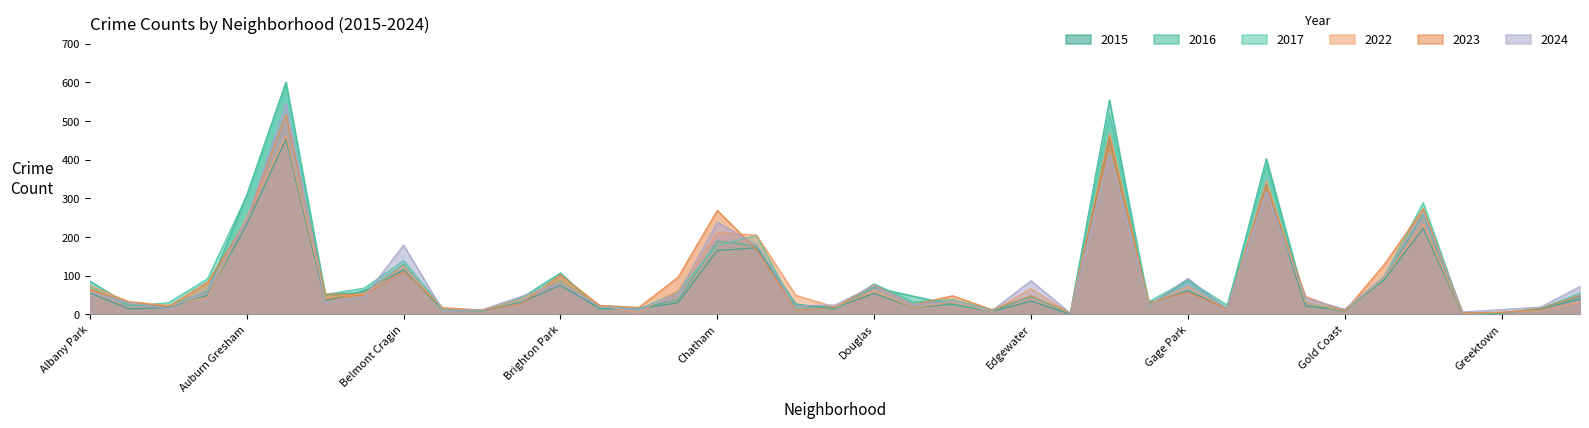

Between which two adjacent categories do 2022 and 2024 first intersect?

Armour Square and Ashburn